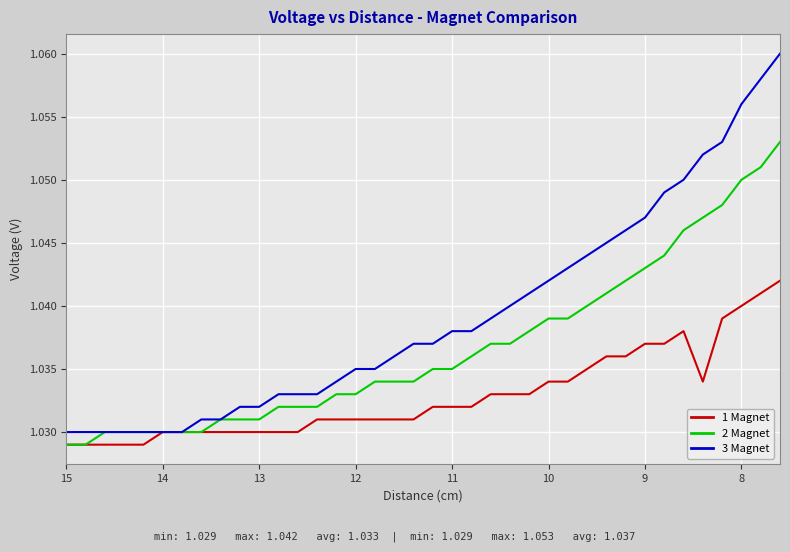

True or false: 2 Magnet and 3 Magnet intersect in this chart.

False